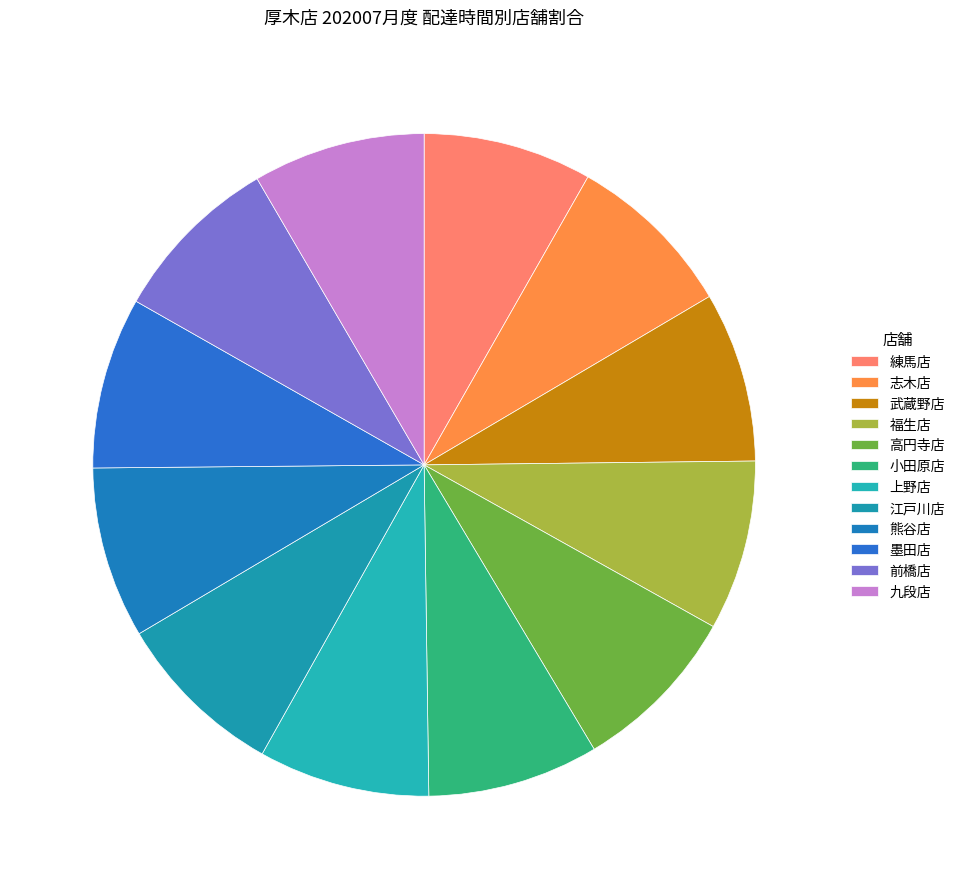

Is there any slice that represents more than half of the pie?

No